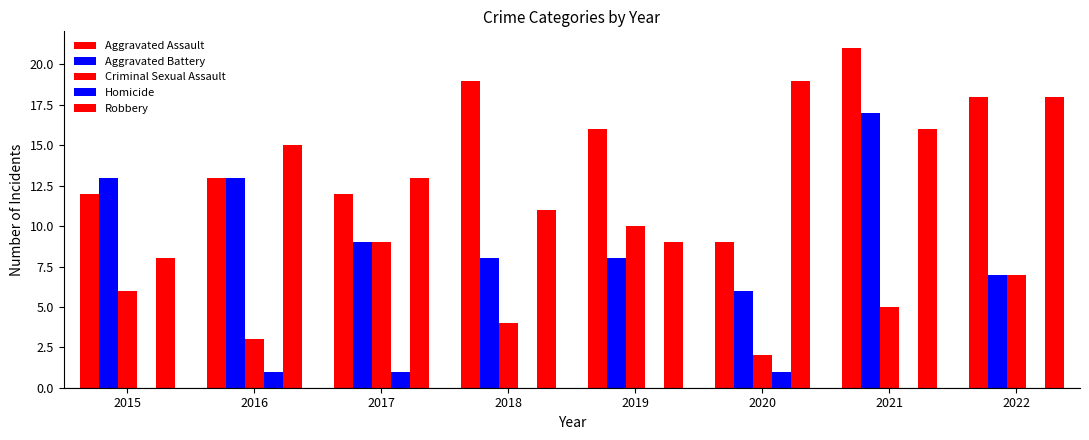

How many distinct data groups are displayed?

5